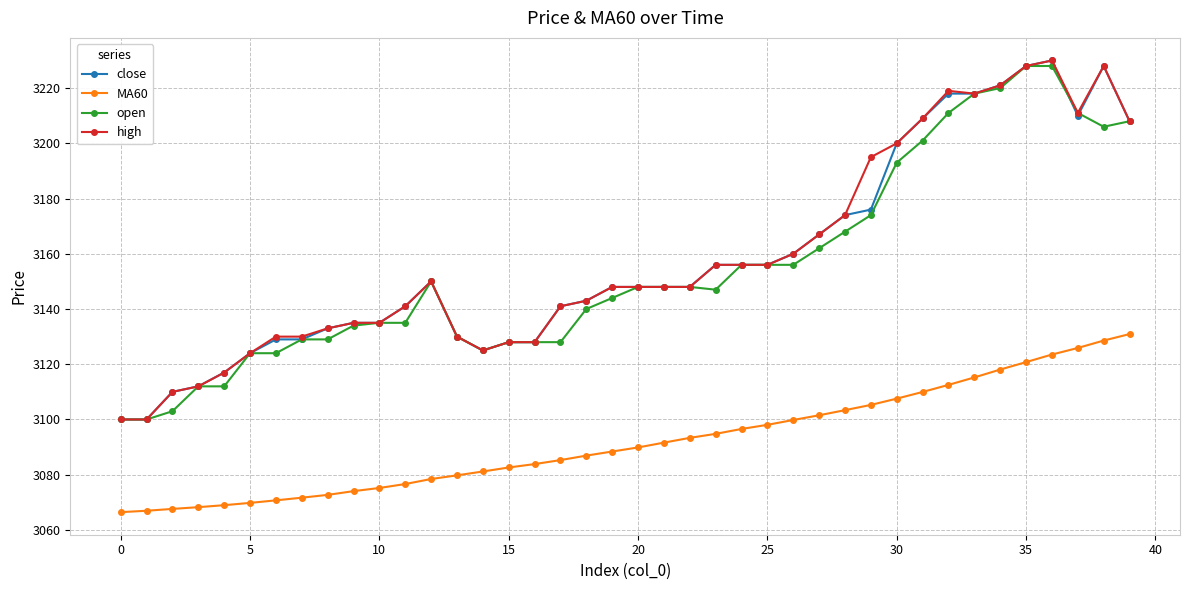

What is the minimum value for open?

3100.0